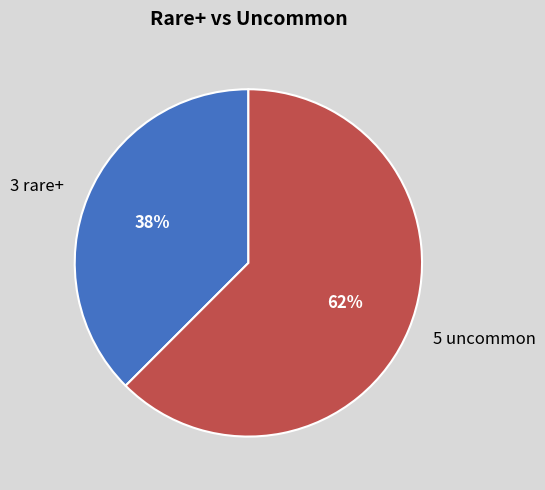

Which has a higher value, 5 uncommon or 3 rare+?

5 uncommon